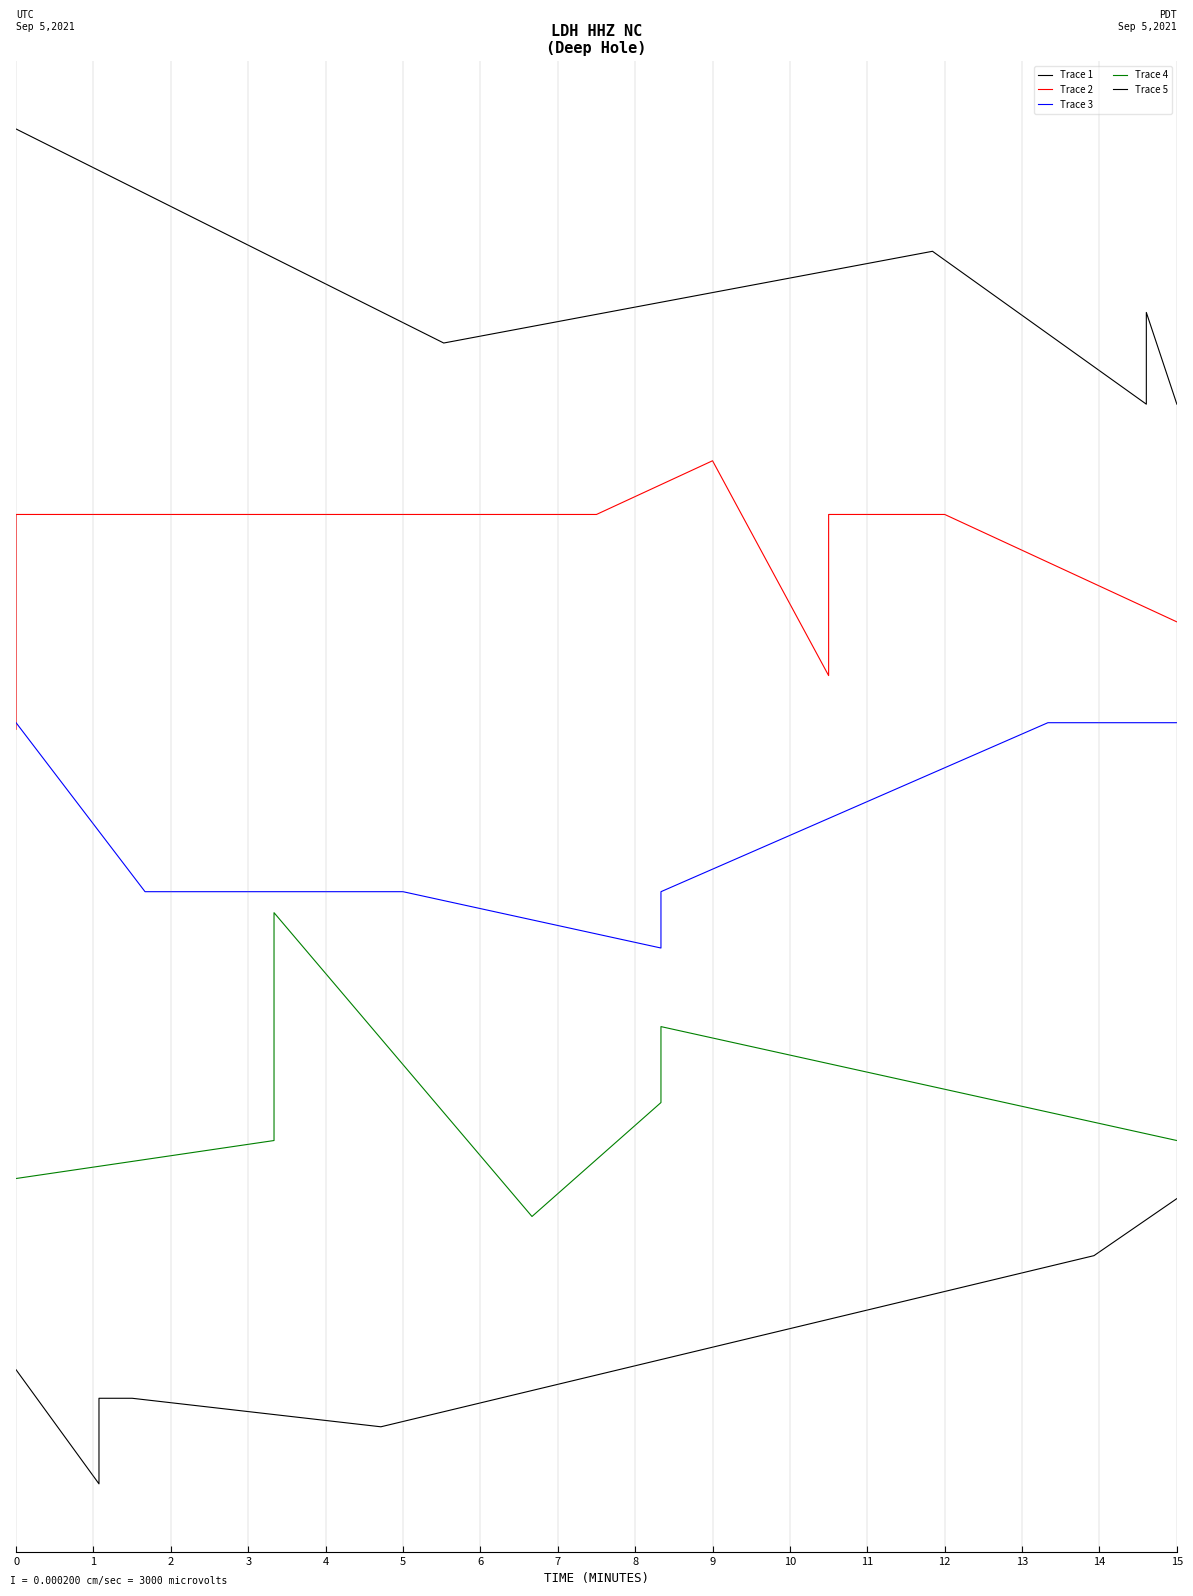

Which series has the largest total across all categories?

Trace 1